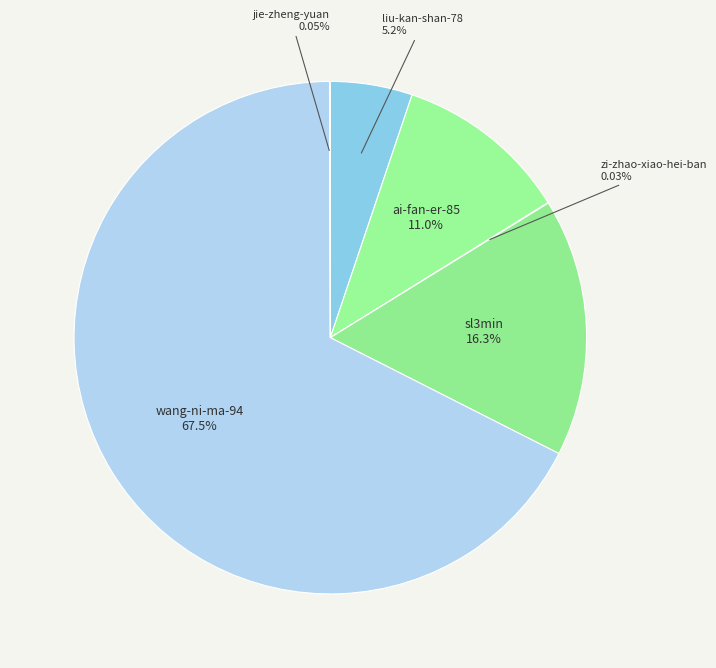

Which has a higher value, ai-fan-er-85 or wang-ni-ma-94?

wang-ni-ma-94